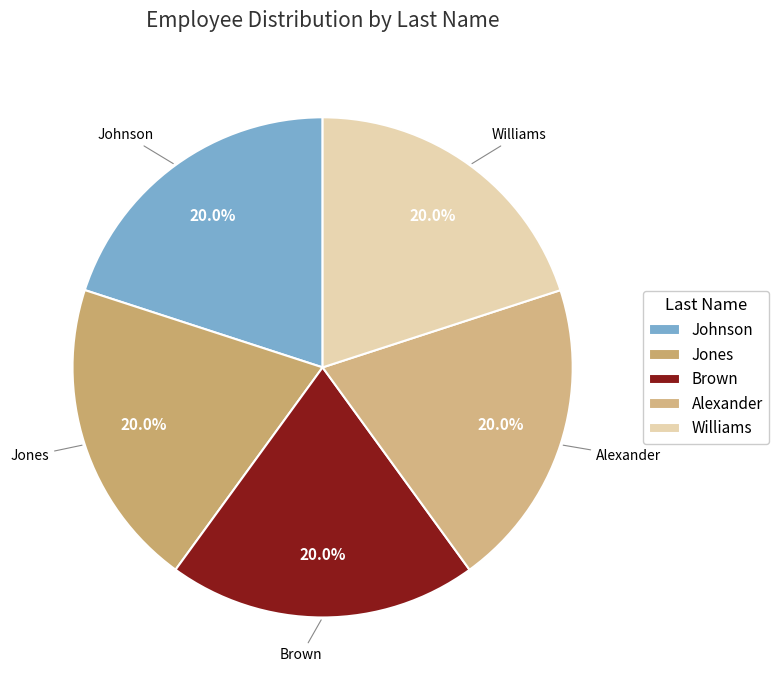

What percentage is NOT represented by Williams?

80.0%